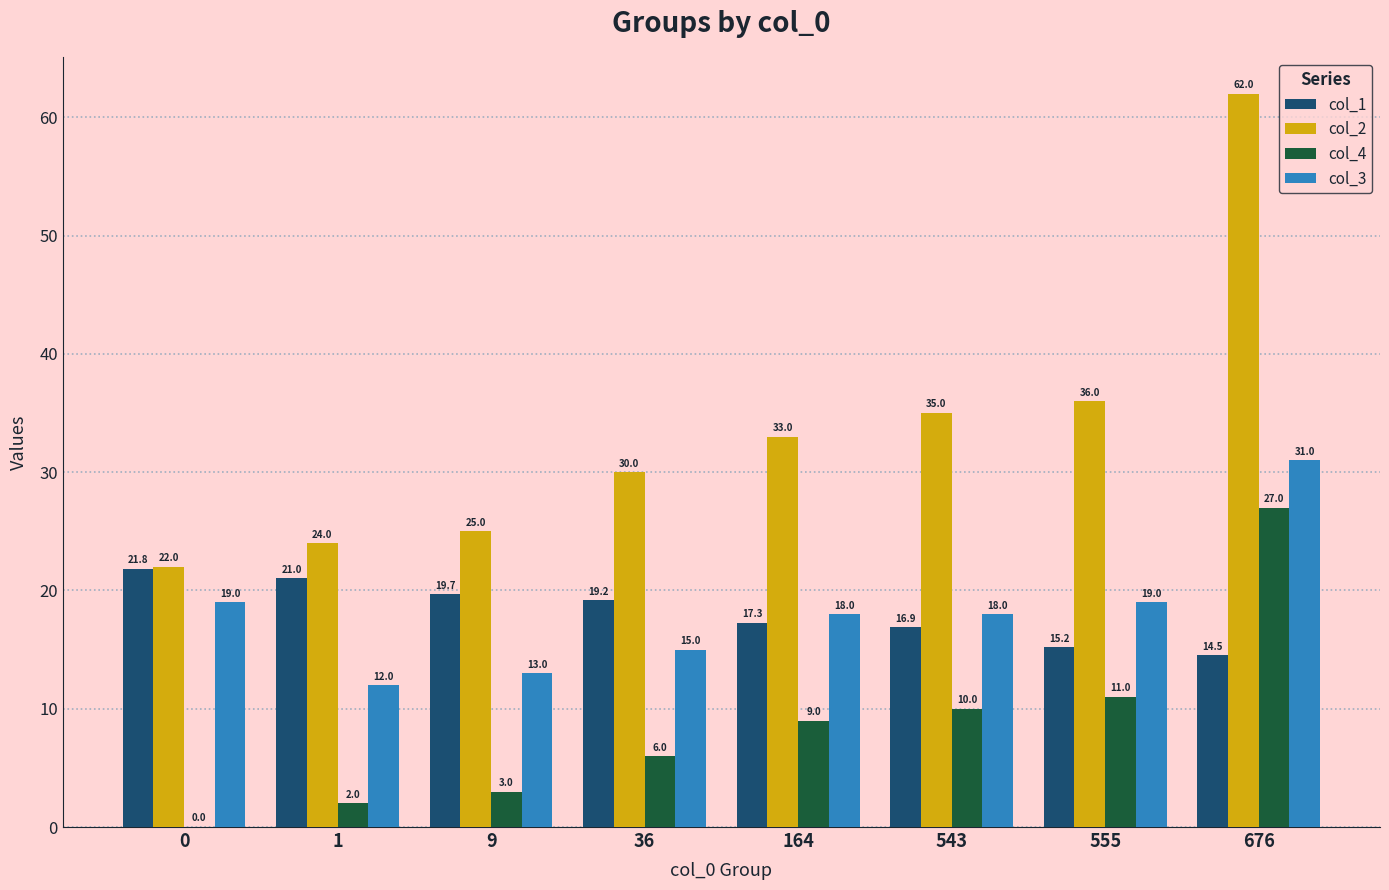

At which category is the sum across all series the highest?

676